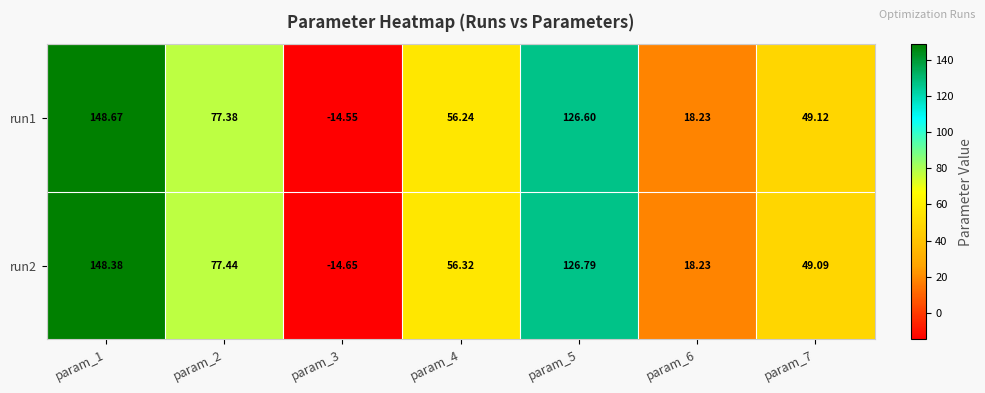

Is the value of run2 at param_1 greater than the value of run1 at param_6?

Yes